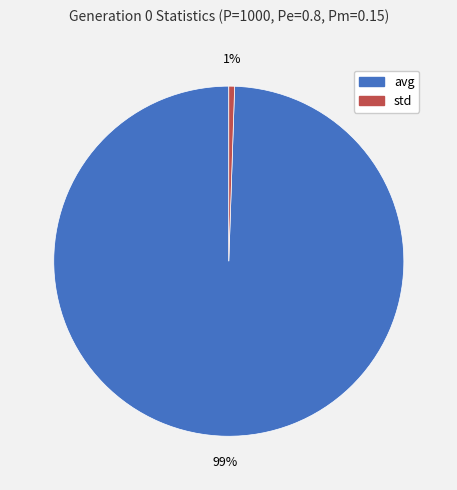

Count the number of slices in the pie.

2